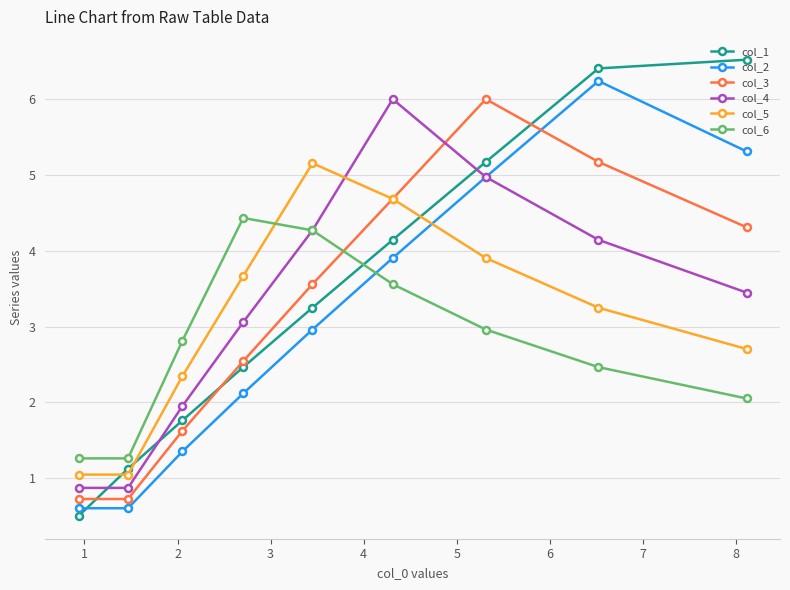

Reading left to right, list all the values displayed in this chart.

col_1: 0.5	1.1	1.8	2.5	3.2	4.1	5.2	6.4	6.5
col_2: 0.6	0.6	1.4	2.1	3.0	3.9	5.0	6.2	5.3
col_3: 0.7	0.7	1.6	2.5	3.6	4.7	6.0	5.2	4.3
col_4: 0.9	0.9	2.0	3.1	4.3	6.0	5.0	4.1	3.4
col_5: 1.0	1.0	2.3	3.7	5.2	4.7	3.9	3.2	2.7
col_6: 1.3	1.3	2.8	4.4	4.3	3.6	3.0	2.5	2.1